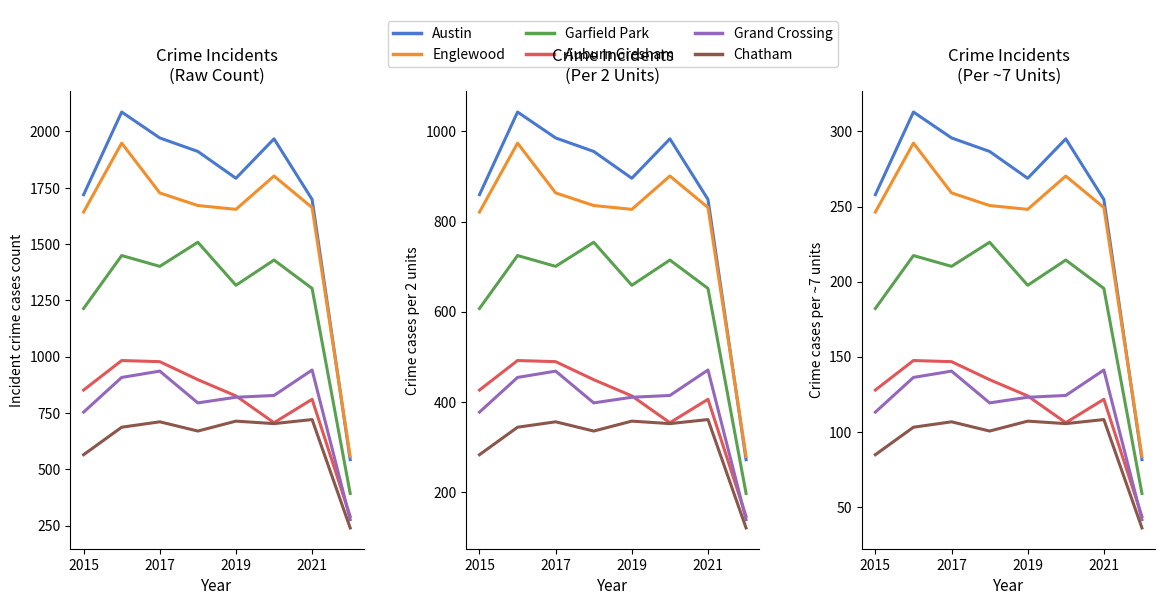

What is the maximum value for Garfield Park?

226.2